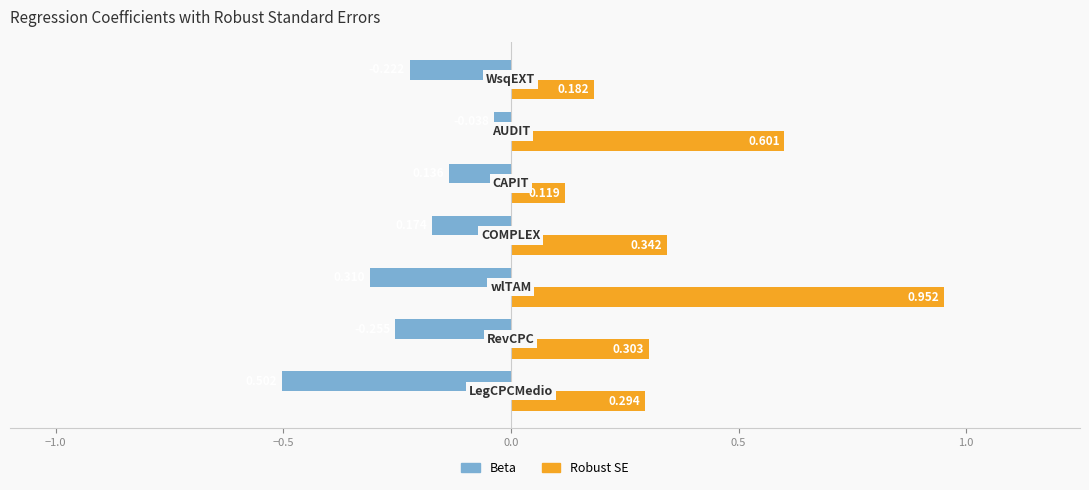

List the series in order of their overall mean, lowest first.

Beta, Robust SE